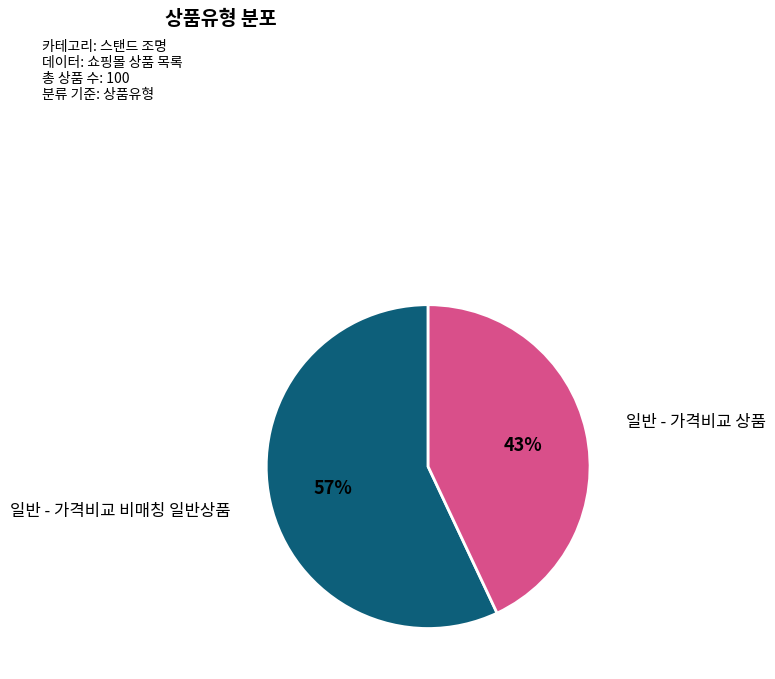

To the nearest percent, what is the difference between the largest and smallest slice percentages?

14%